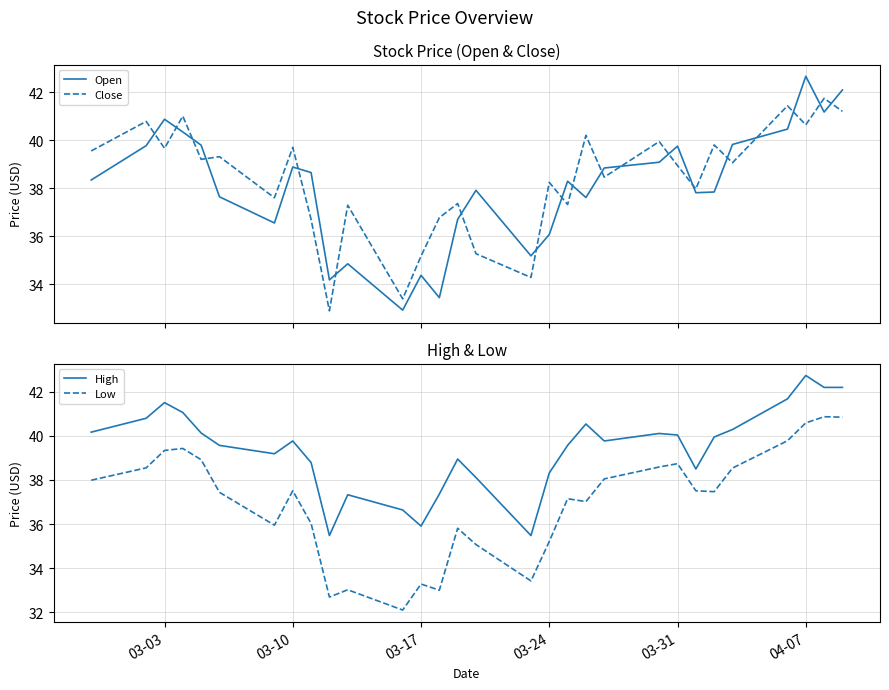

What is the maximum value for Open?

42.7